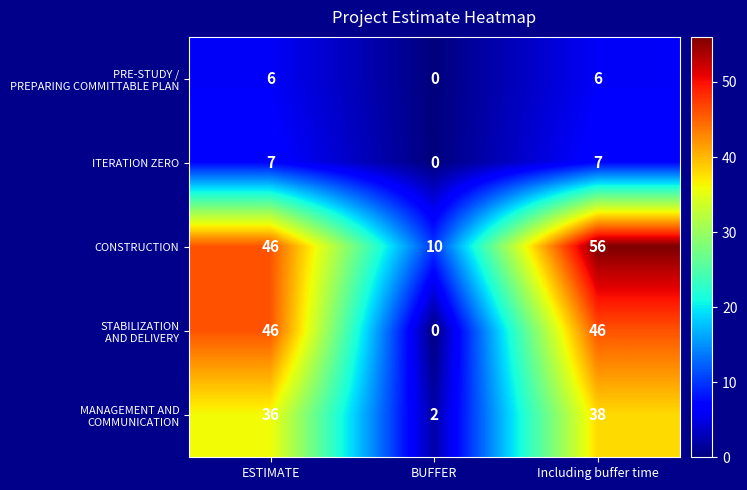

True or false: ITERATION ZERO has a value of 0 at BUFFER.

True